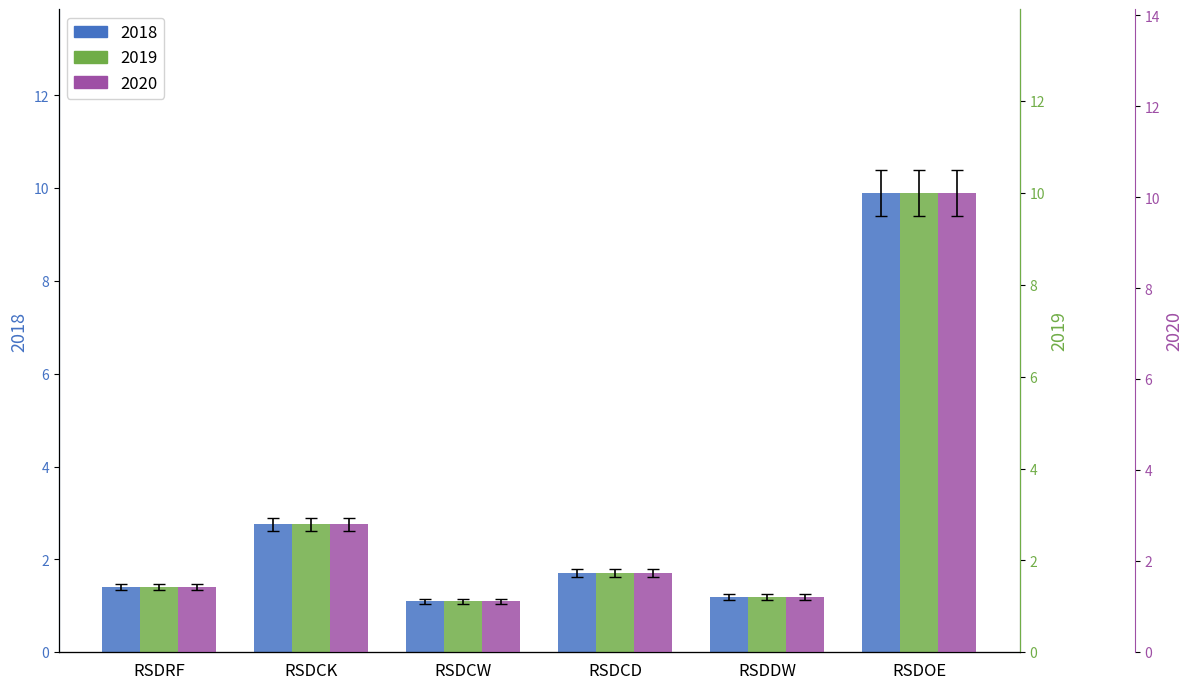

What value does the 2020 series have at RSDDW?

1.3